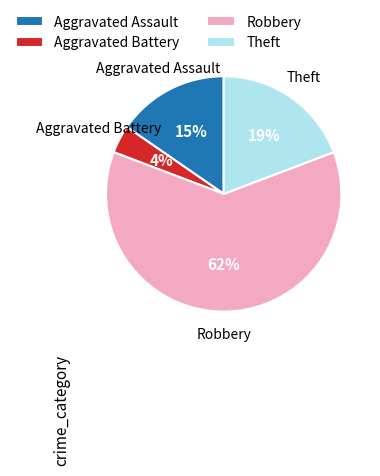

How many slices are in this pie chart?

4